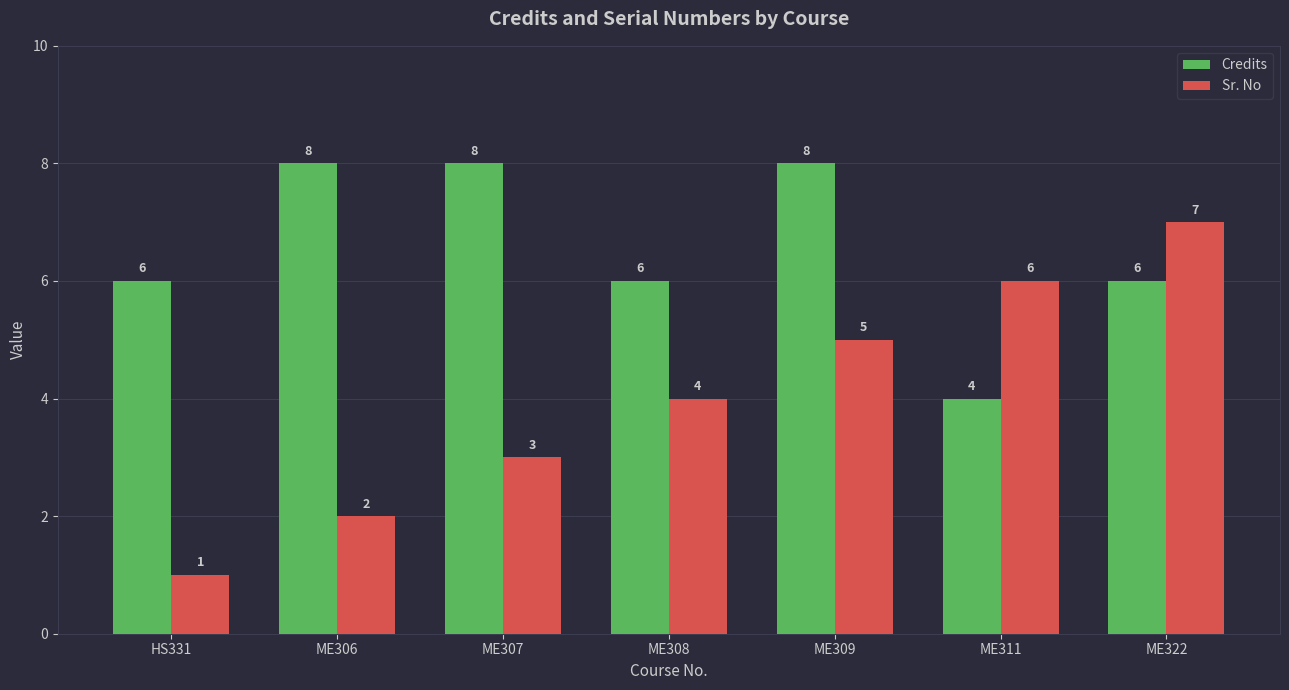

Count the number of categories in the chart.

7